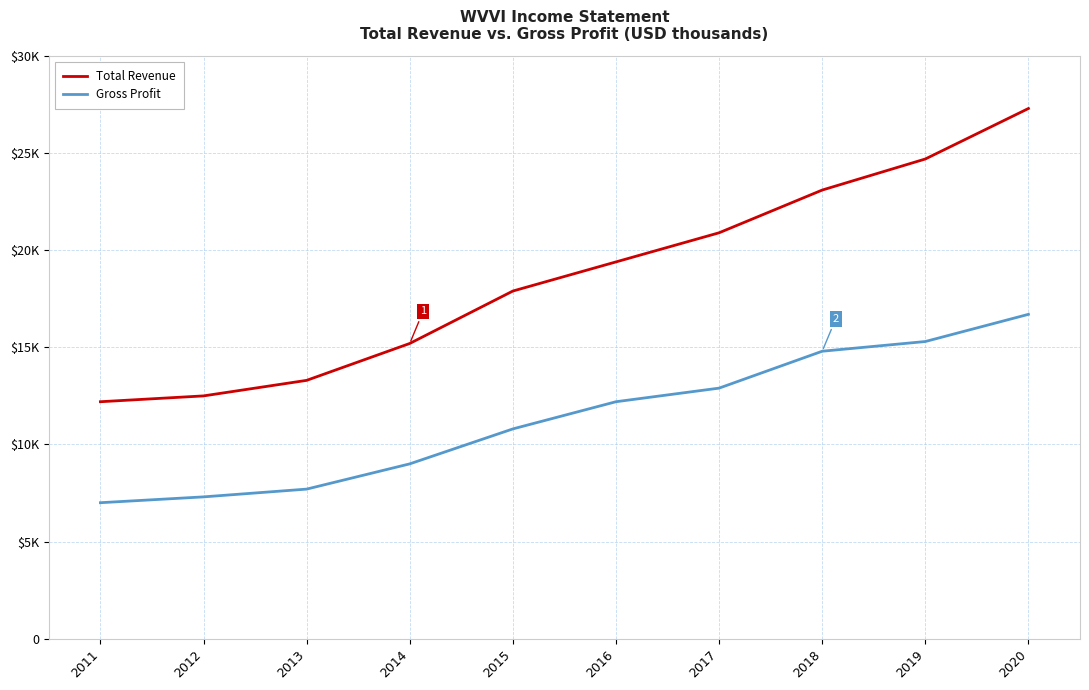

What value does the Gross Profit series have at 2013, to the nearest 100?

7700